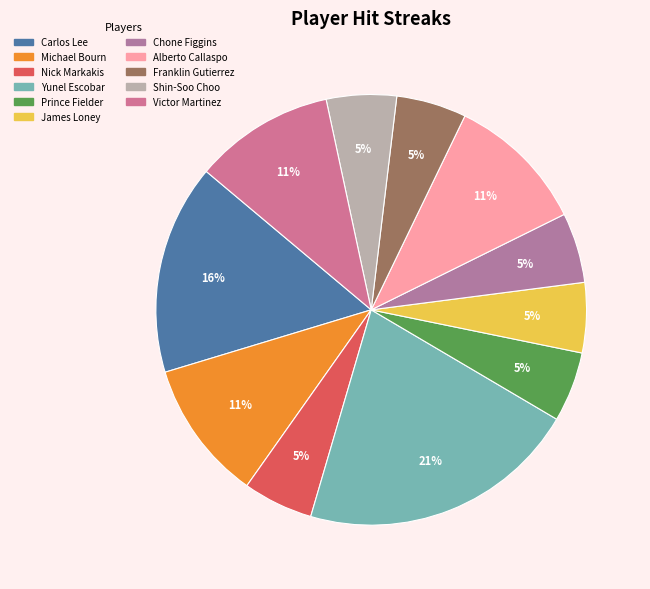

Combined, do Franklin Gutierrez and Chone Figgins account for over 50%?

No